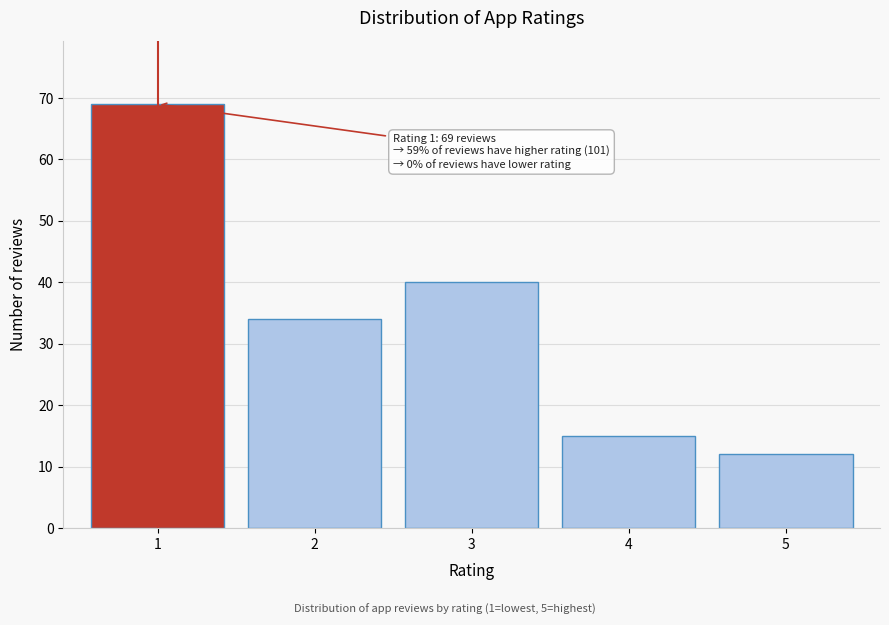

Reading right to left, what are all the values shown in this chart?

5=12	4=15	3=40	2=34	1=69